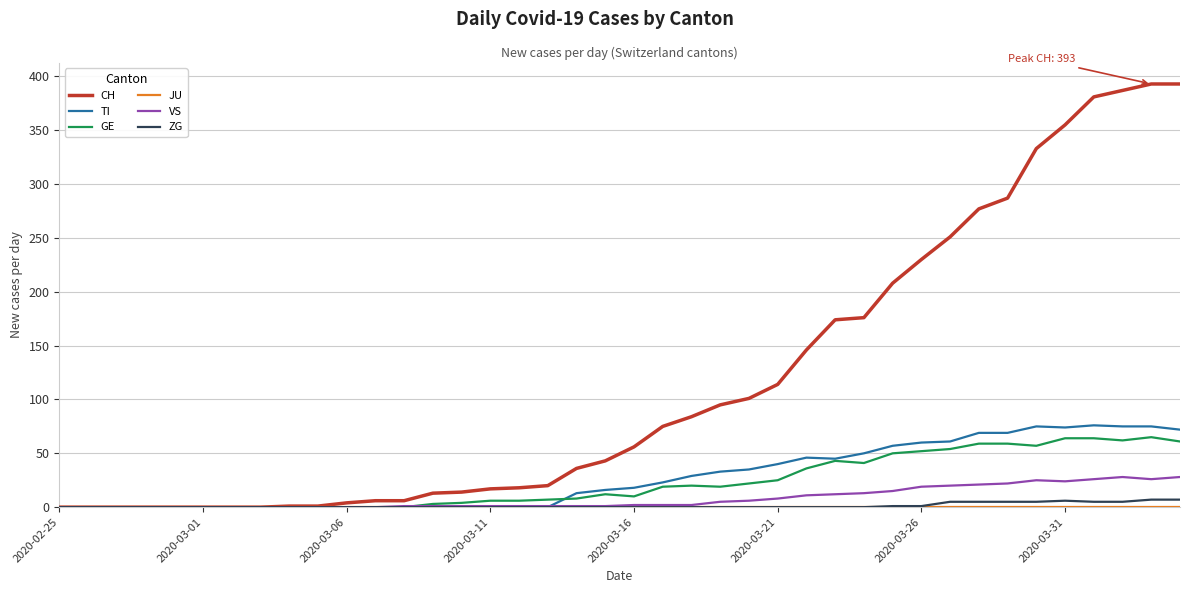

Which series has the largest total across all categories?

CH